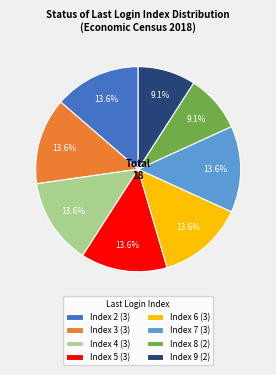

To the nearest percent, what percentage of the pie is Index 8?

9%